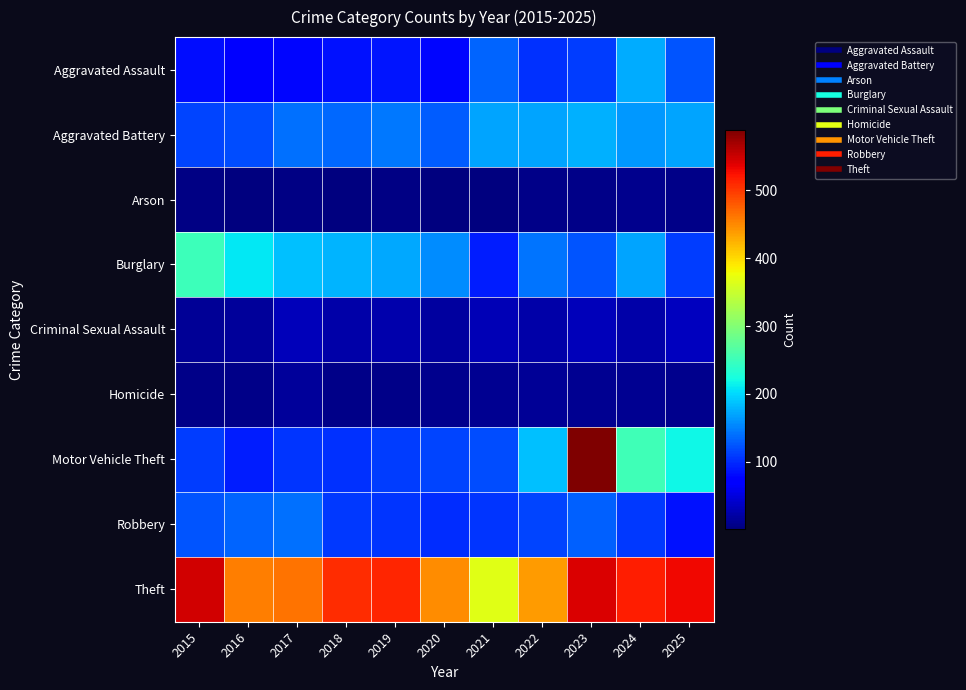

Which series has the largest total across all categories?

Theft